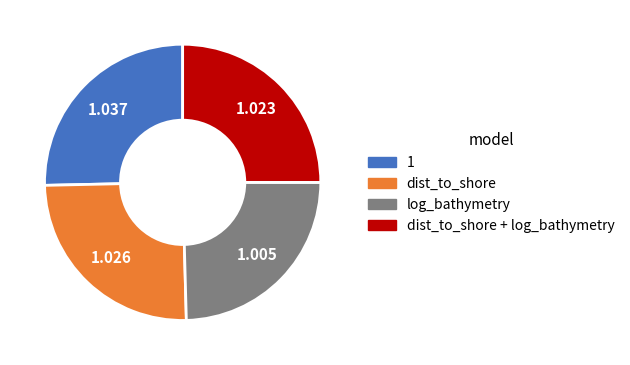

Is there any slice that represents more than half of the pie?

No